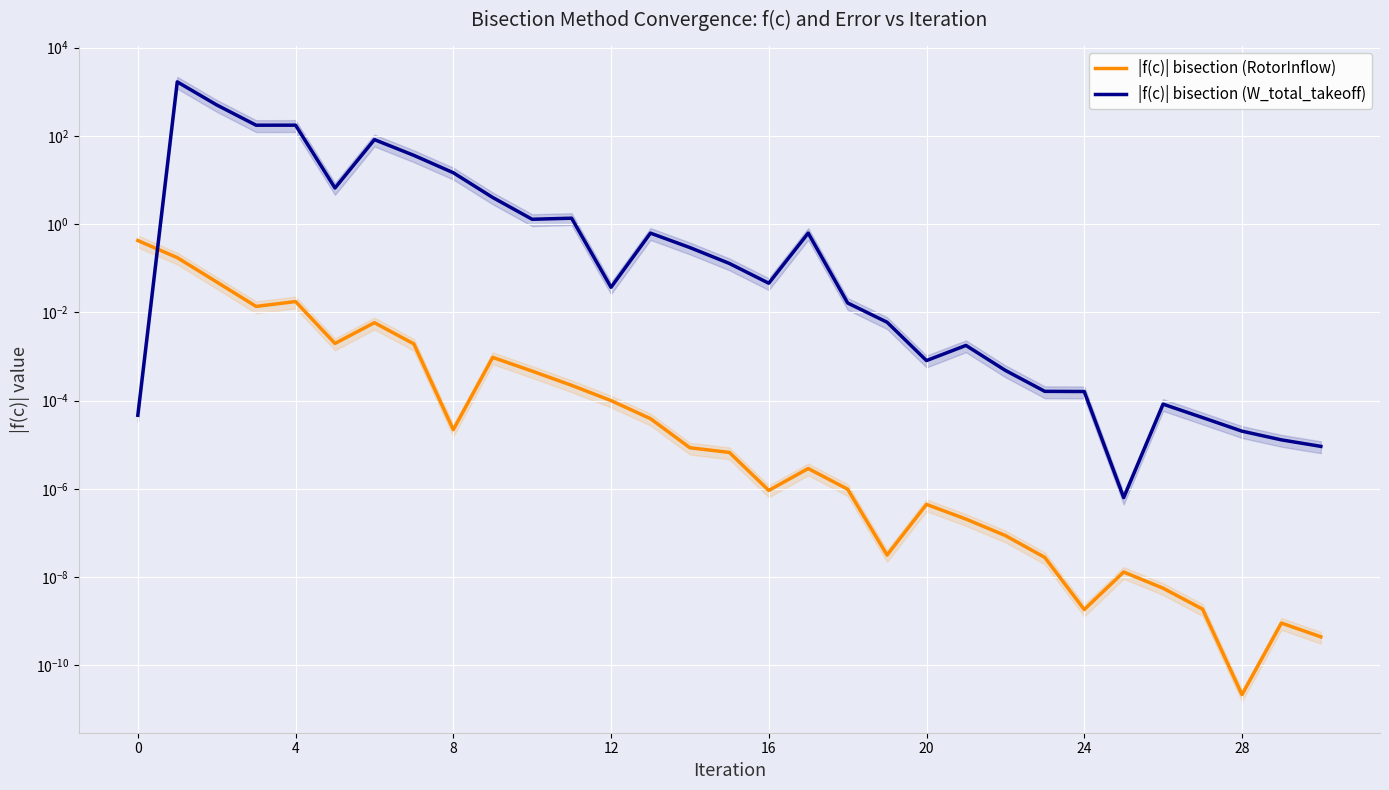

Which series has the largest range (max minus min)?

|f(c)| bisection (W_total_takeoff)